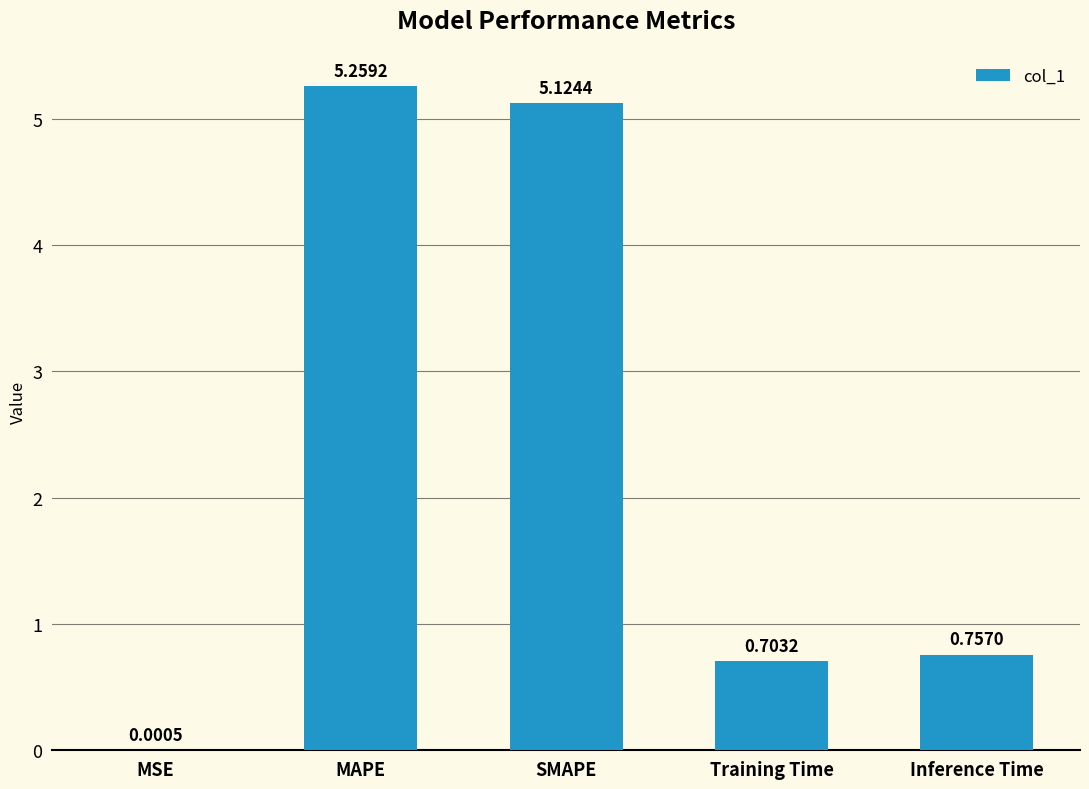

What is the sum of all values?

11.8